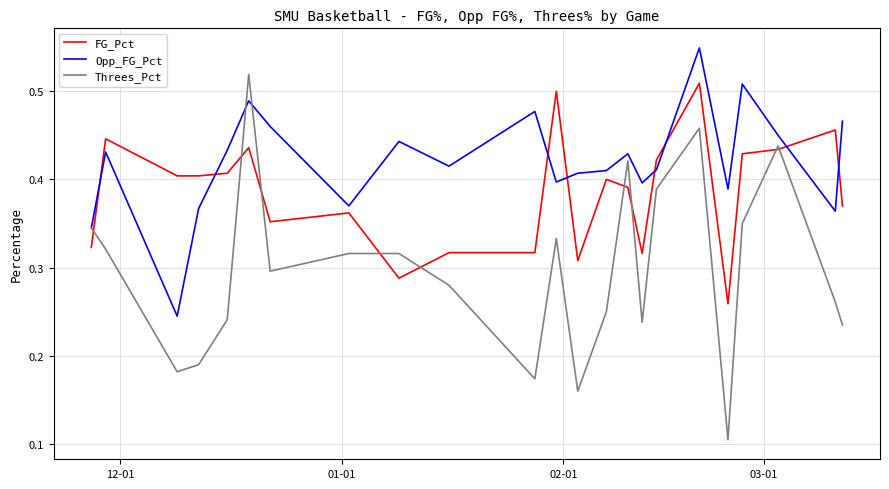

List the series in order of their overall mean, lowest first.

Threes_Pct, FG_Pct, Opp_FG_Pct